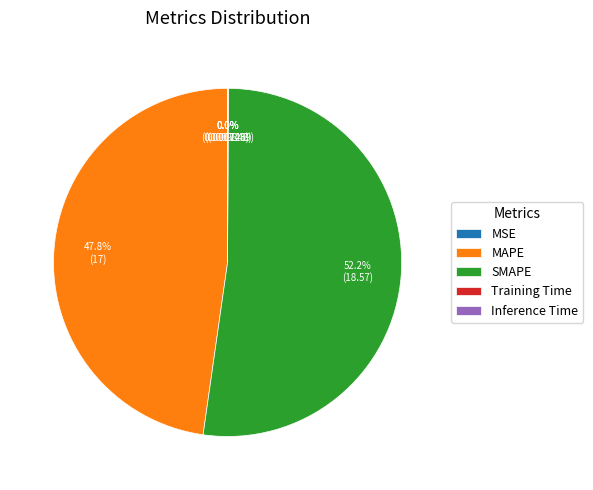

The SMAPE slice represents 46% of the pie. True or false?

False